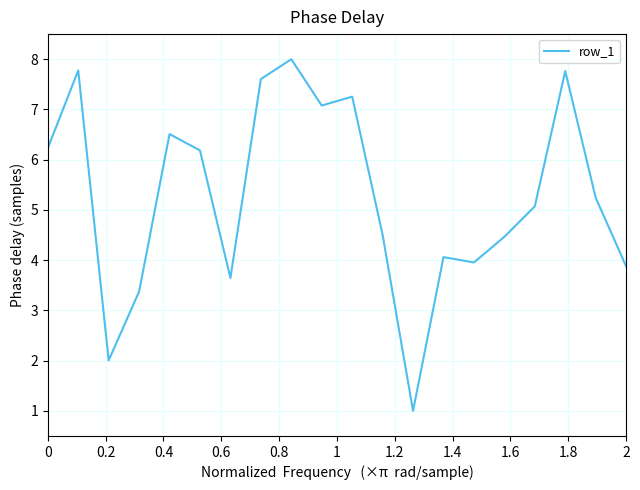

What is the minimum value shown in the chart?

1.0